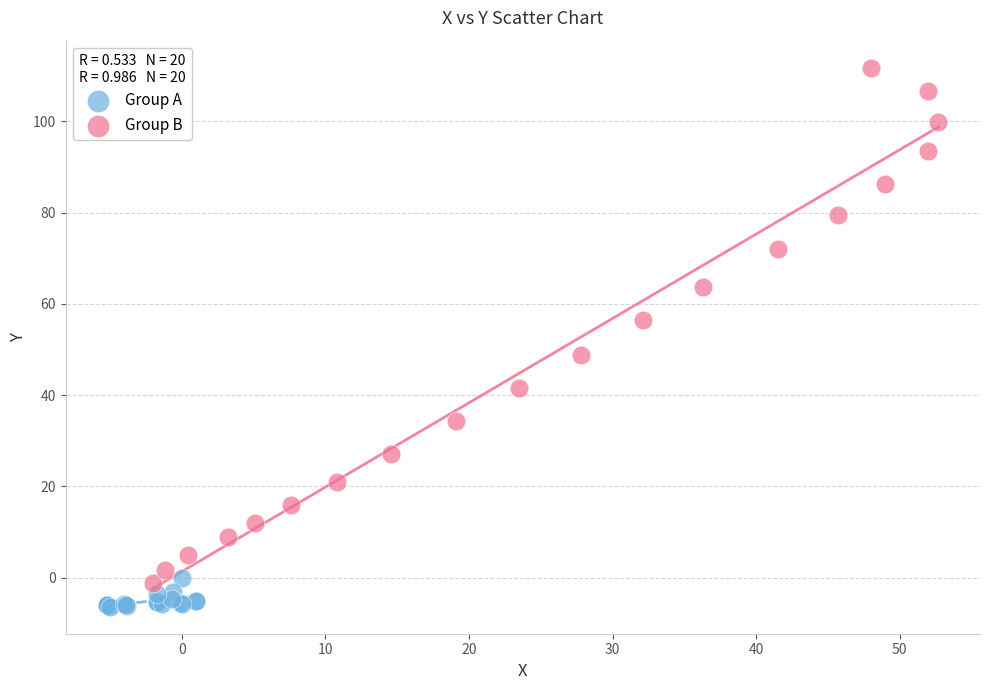

What are all the series names shown in the legend?

Group A, Group B